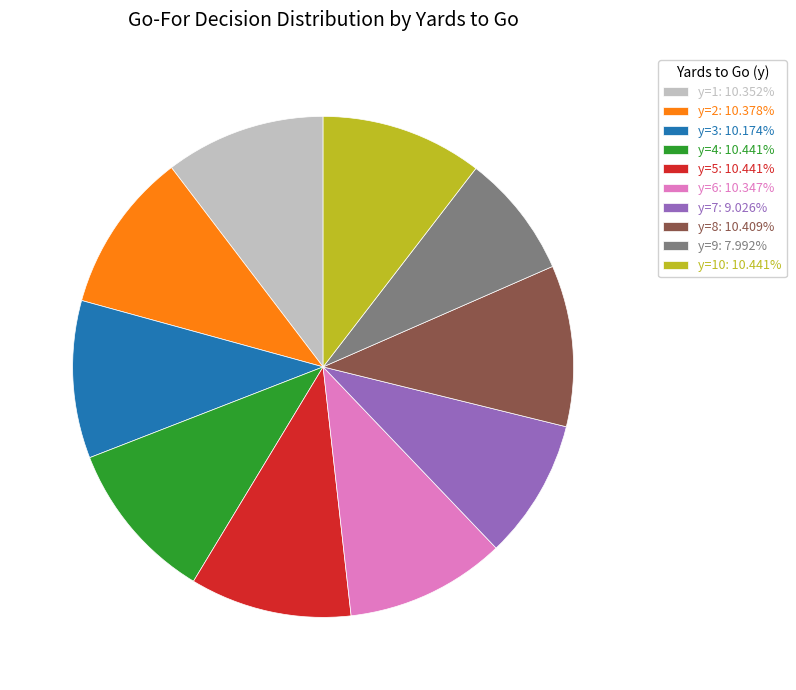

Does y=10: 10.441% represent more than half of the total?

No